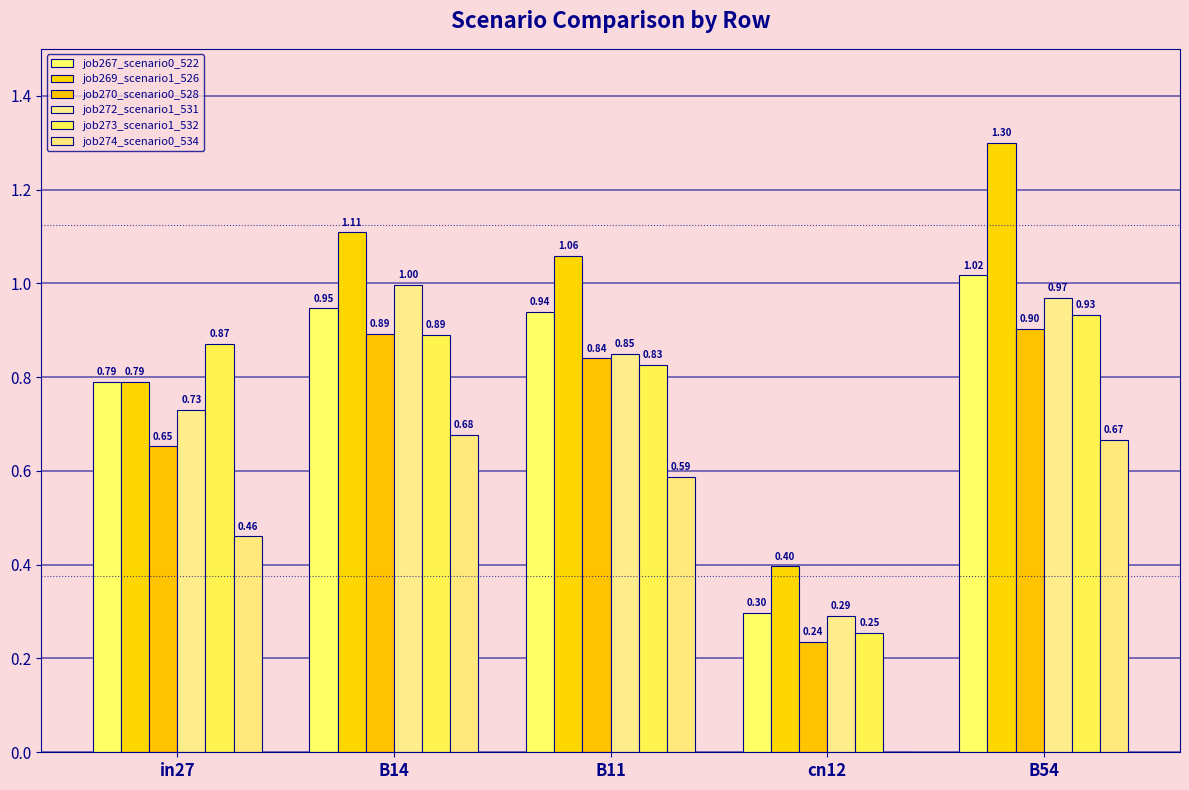

Are the bars horizontal?

No